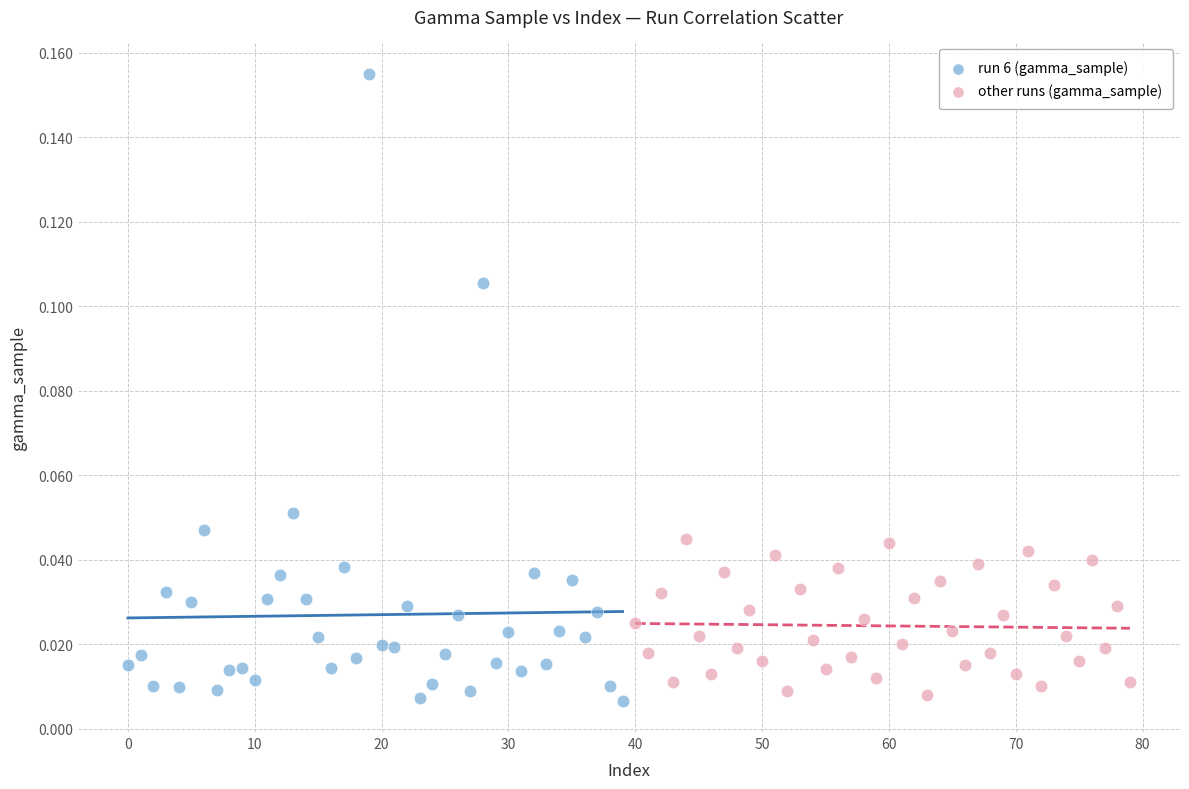

Which series contains the lowest Y value?

run 6 (gamma_sample)